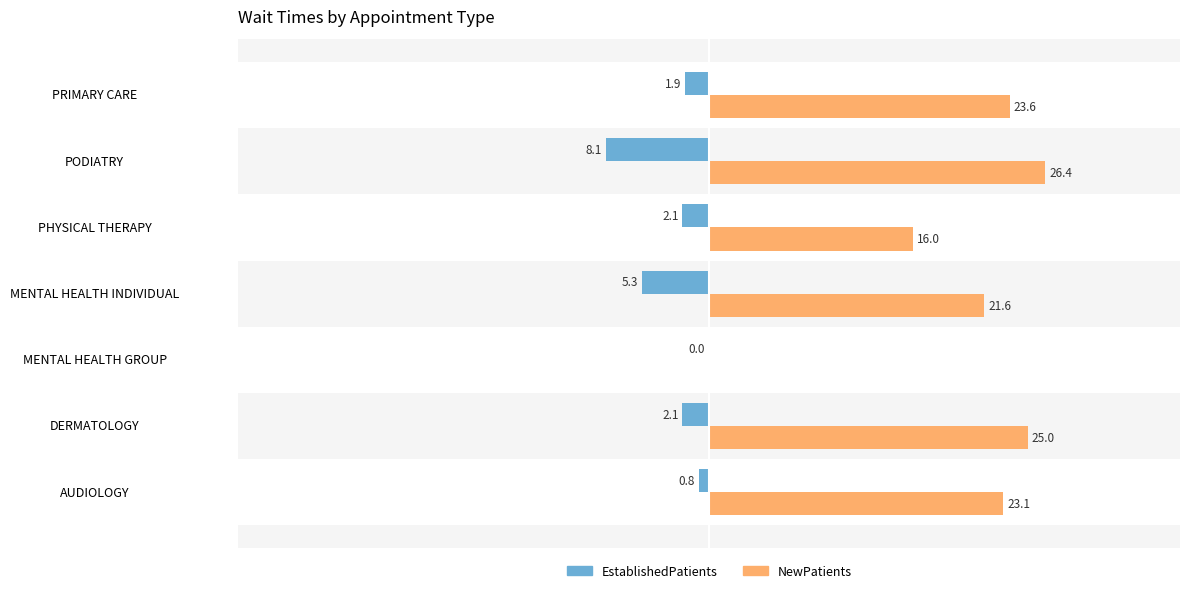

Is the value of EstablishedPatients at MENTAL HEALTH INDIVIDUAL greater than the value of NewPatients at MENTAL HEALTH GROUP?

No